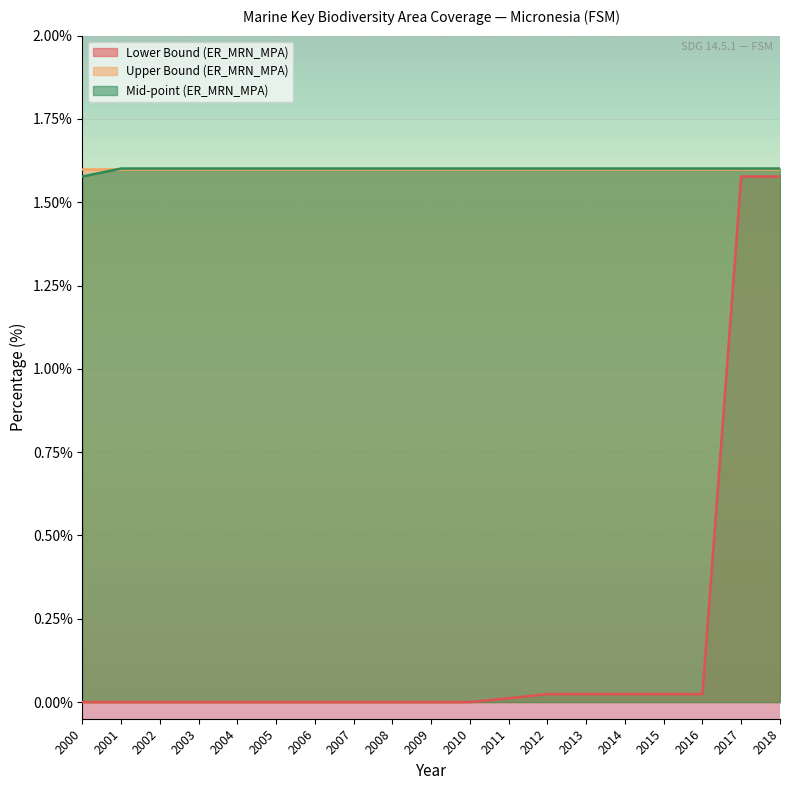

How many lines are shown in the chart?

3